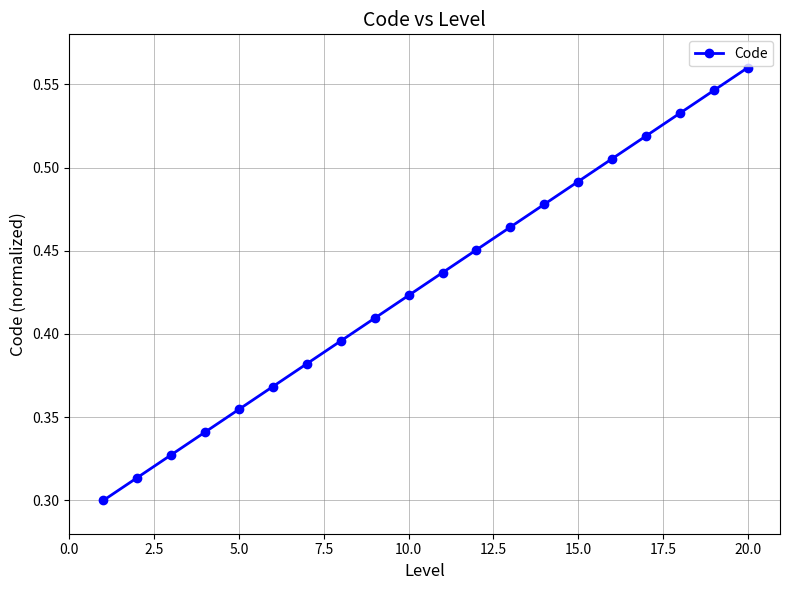

Count the values in the range 0 to 1.

20